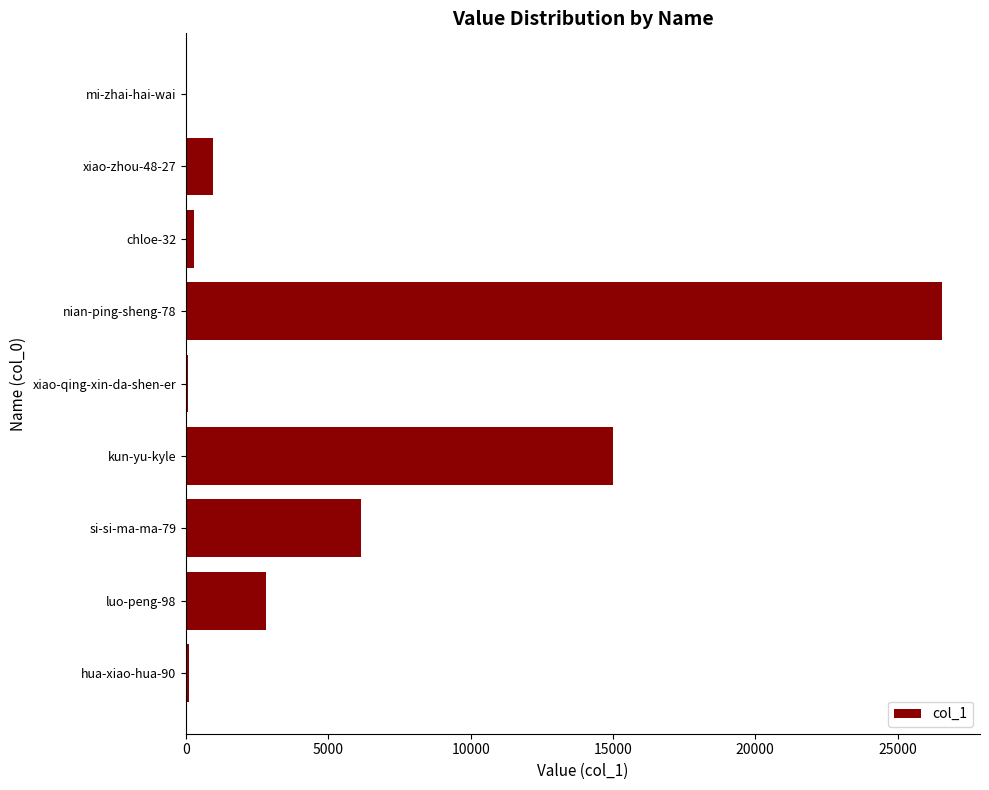

What is the change in value from nian-ping-sheng-78 to xiao-zhou-48-27?

-25624